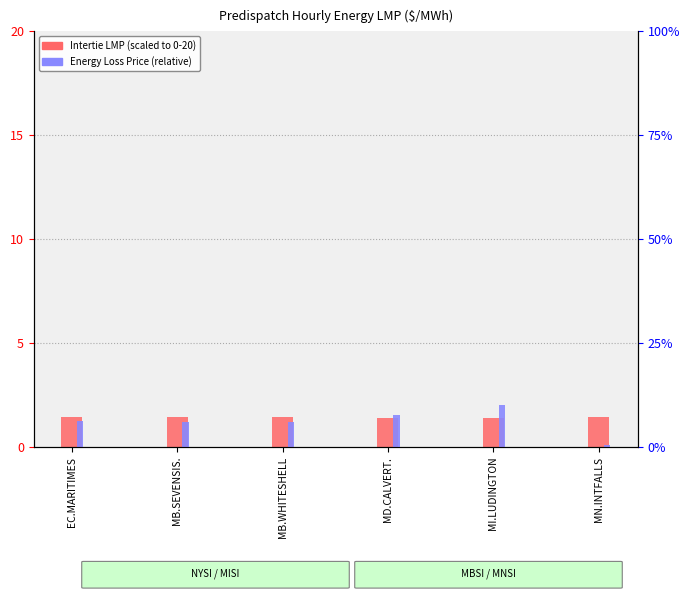

At MN.INTFALLS, list the series in order from largest to smallest.

Intertie LMP (scaled), Energy Loss Price (rel.)